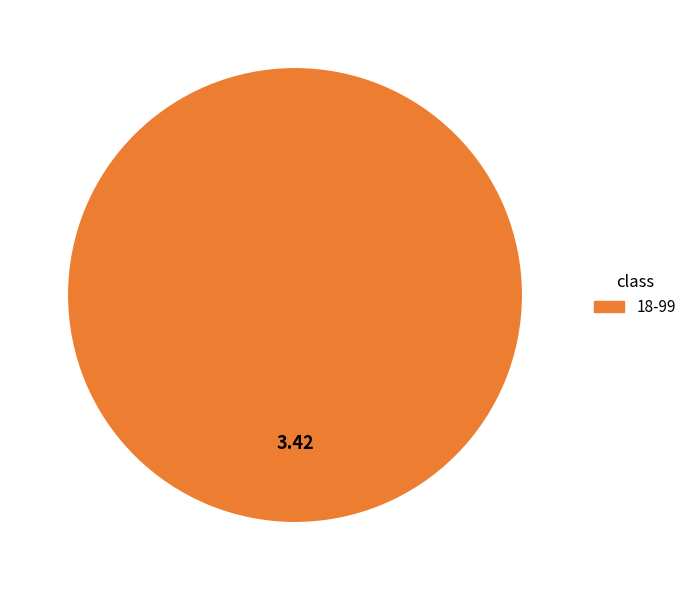

Is there a majority slice in this chart?

Yes